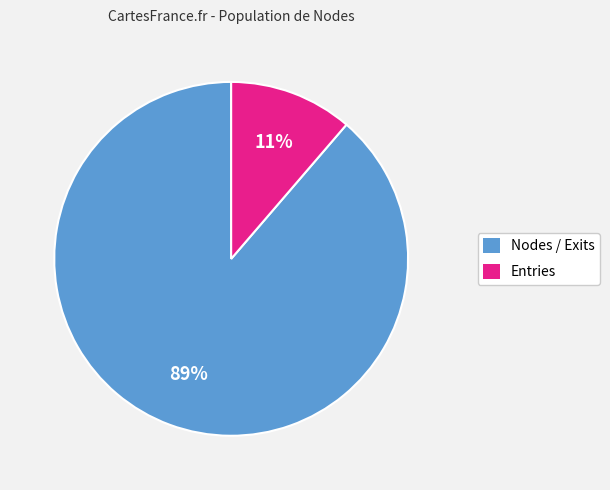

What is the largest slice in the pie chart?

Nodes / Exits